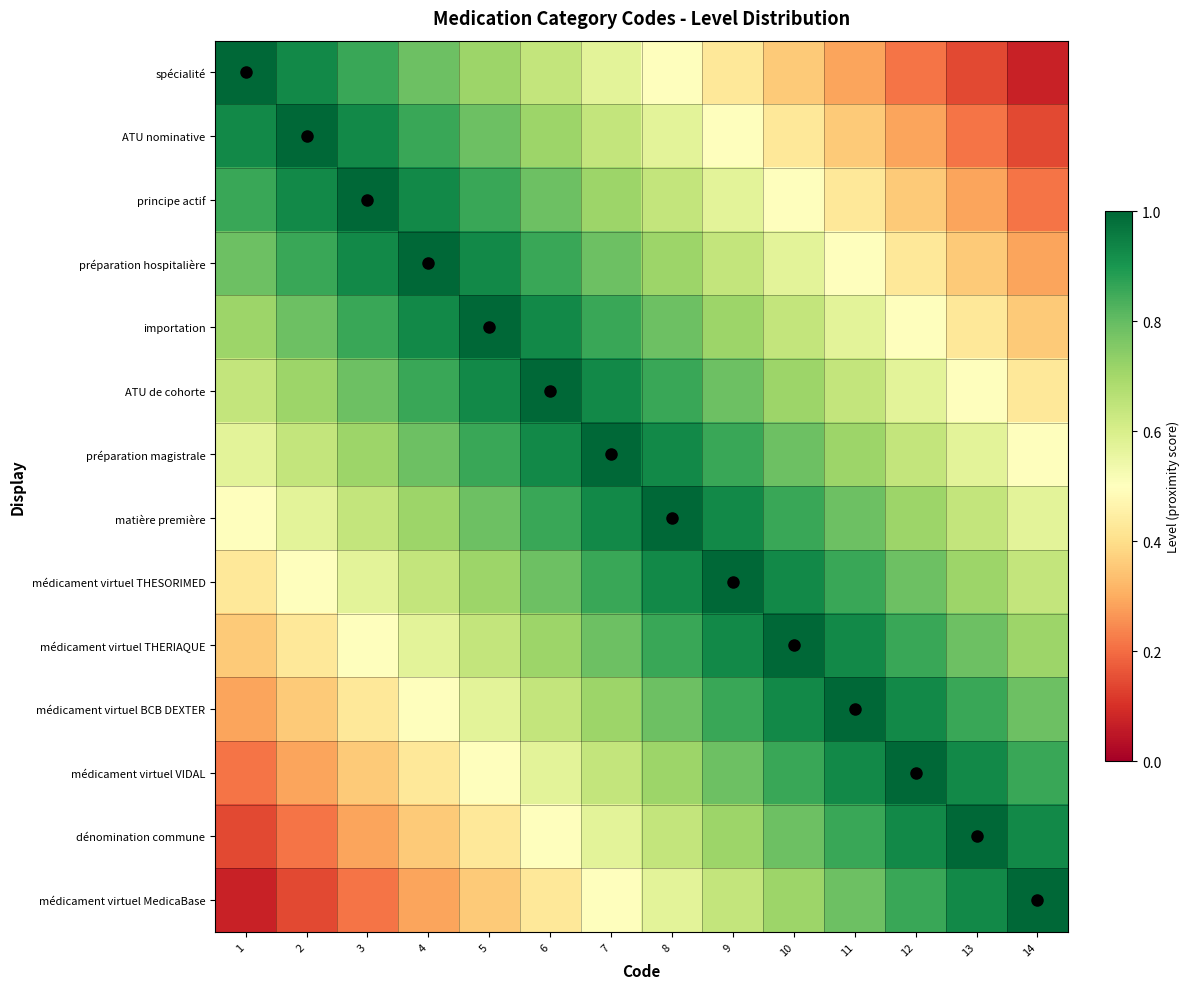

Between 13 and 11, which is larger?

11